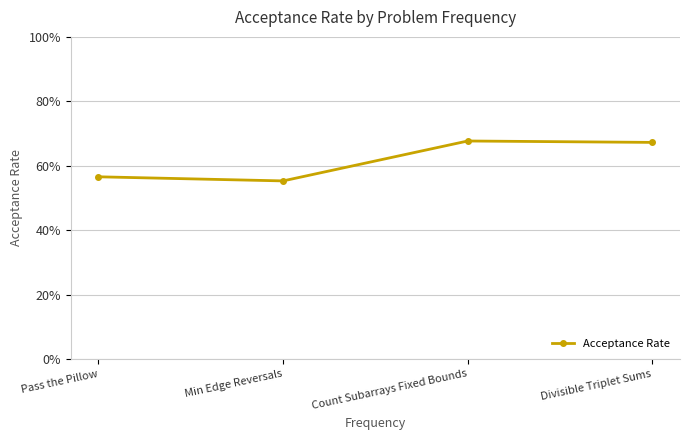

Does the chart have visible grid lines?

Yes